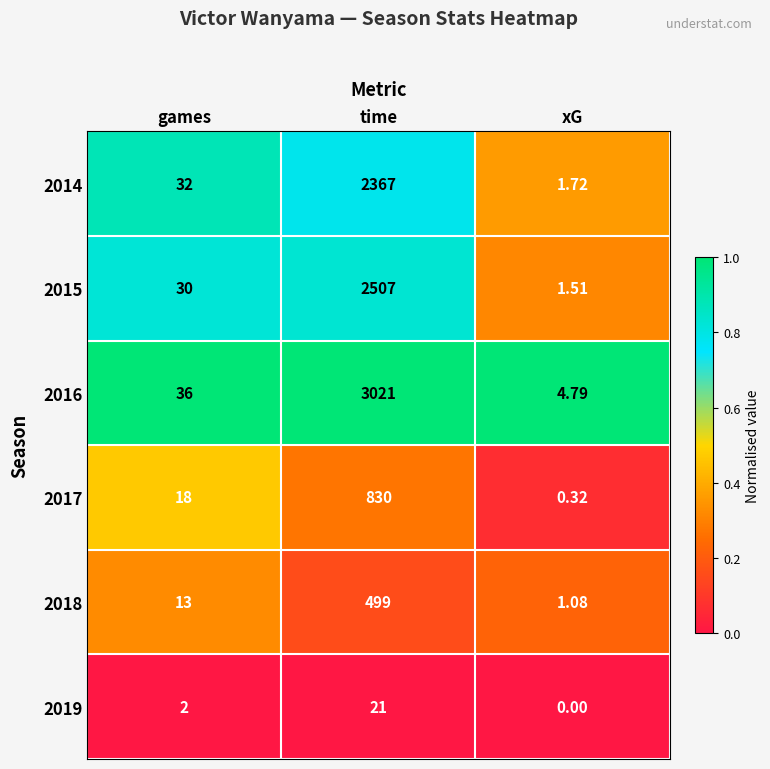

List the labels in order of 2016 value, smallest first.

xG, games, time